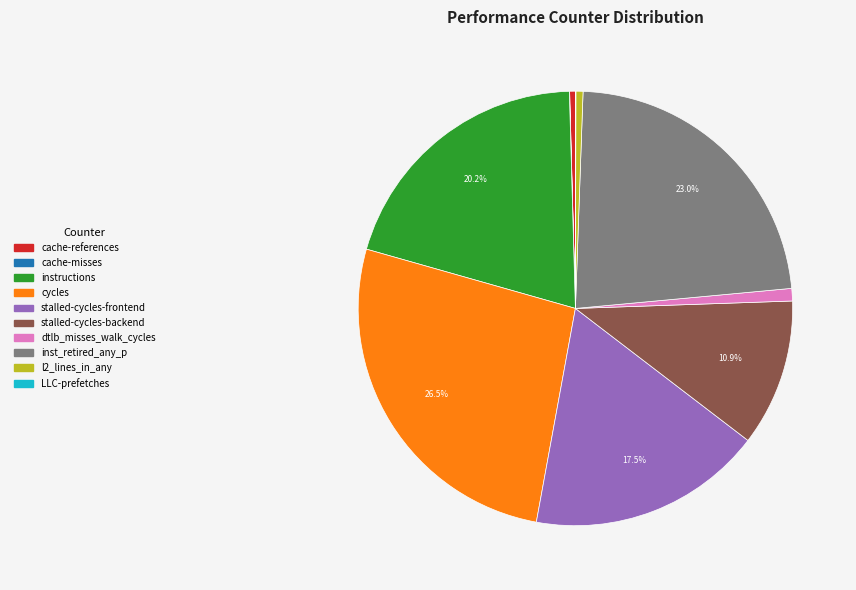

To the nearest percent, what is the combined percentage of l2_lines_in_any and instructions?

21%